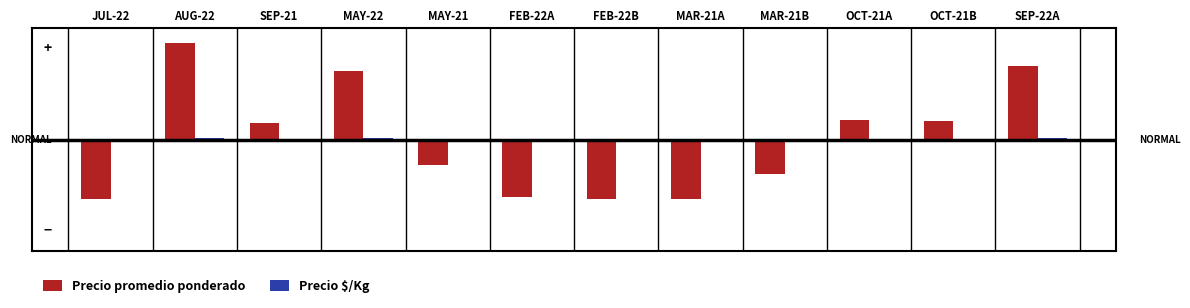

Read the Precio $/Kg value at FEB-22A.

-101.1